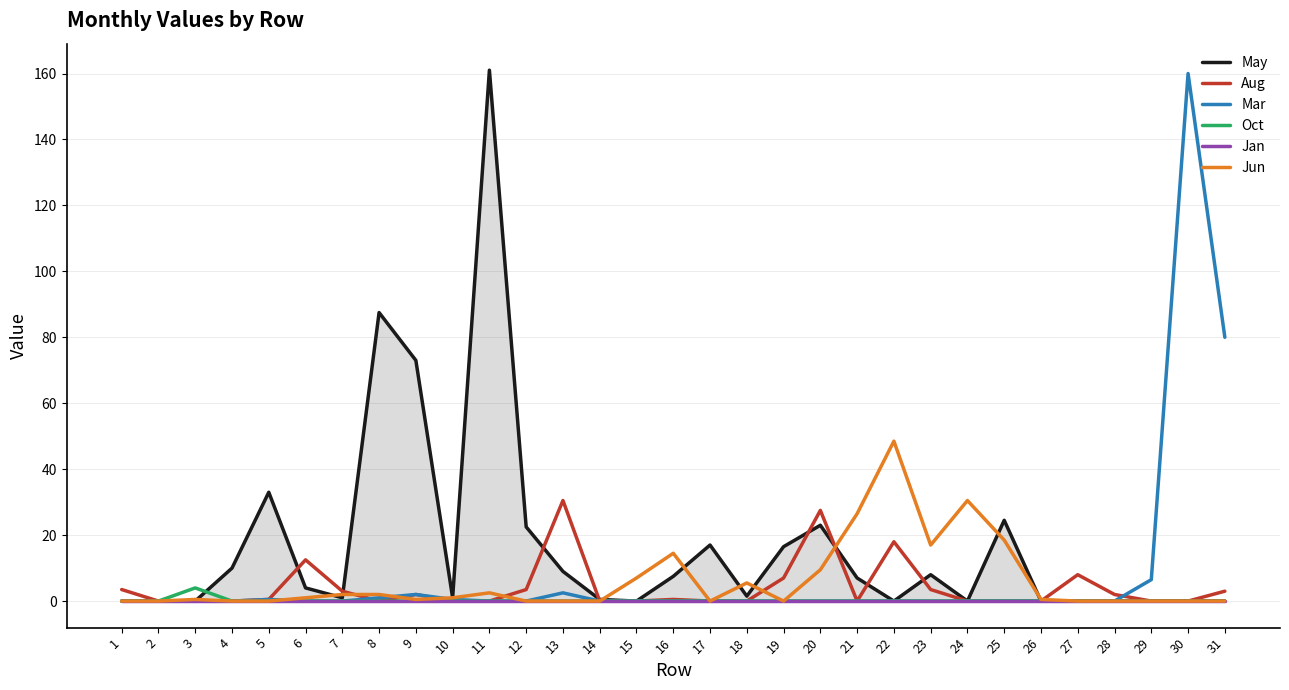

List the series in order of their peak value, highest first.

May, Mar, Jun, Aug, Oct, Jan